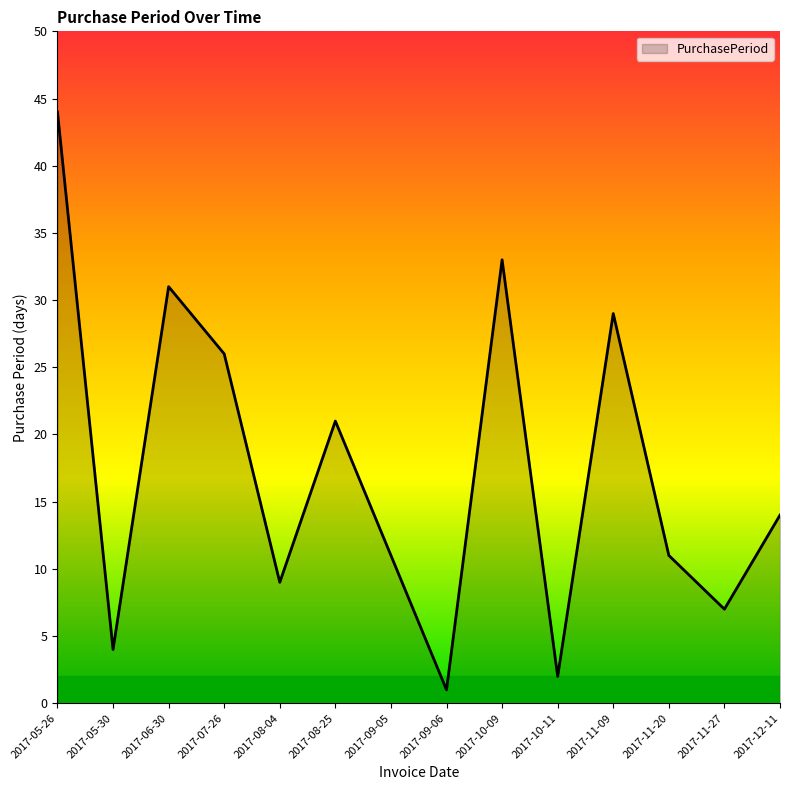

At which category does the chart reach its peak across all series?

2017-05-26